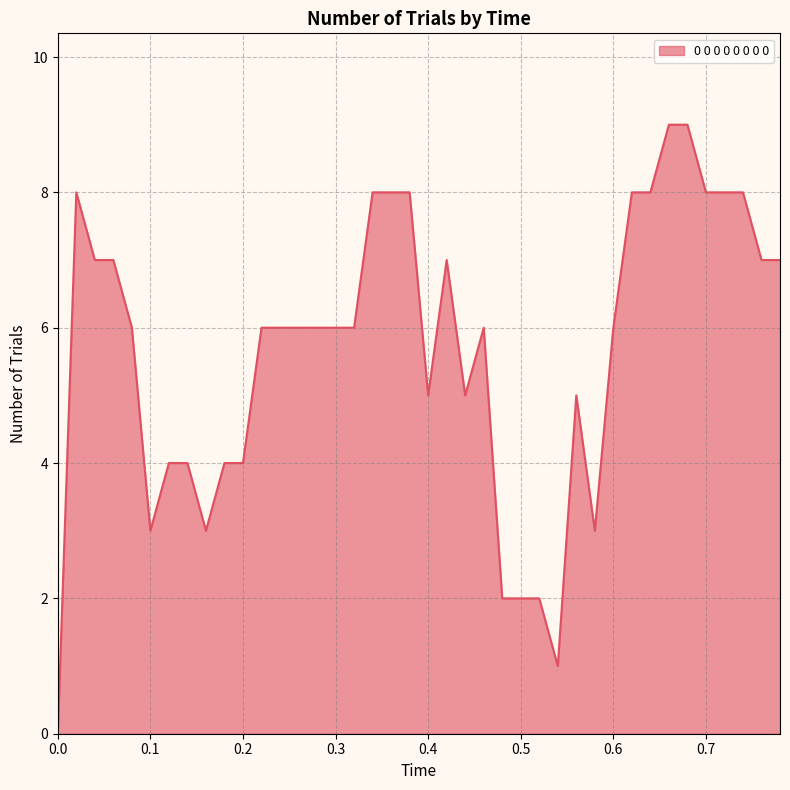

What is the difference between the maximum and minimum values?

9